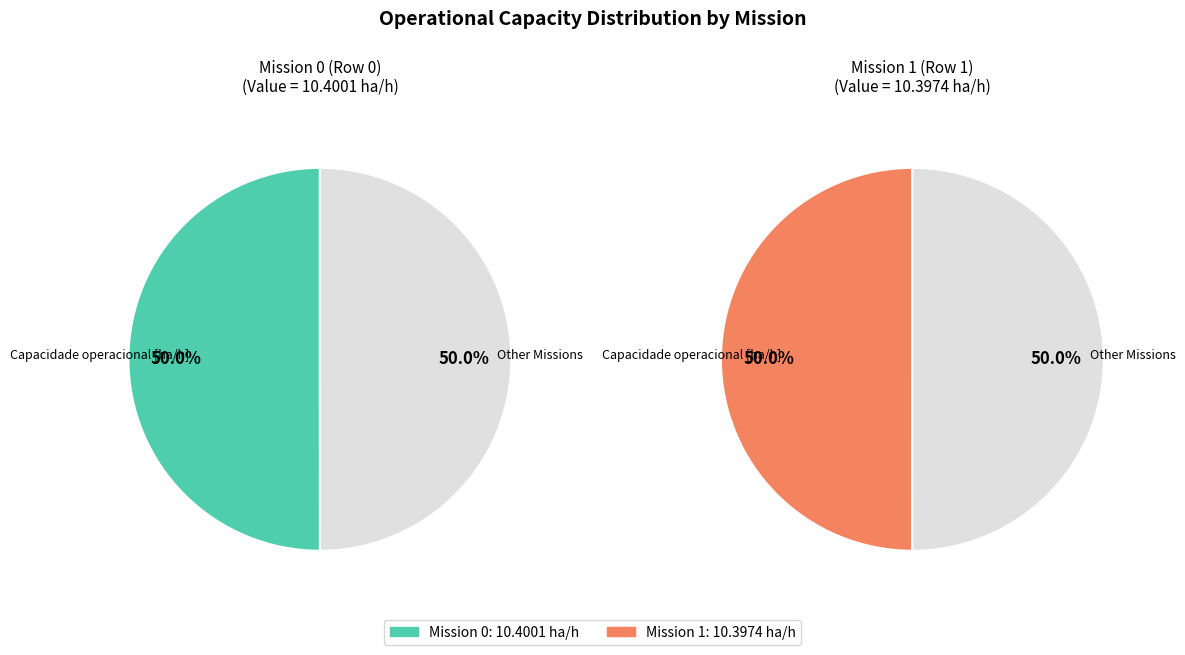

To the nearest percent, what is the combined percentage of 0 and 1?

100%